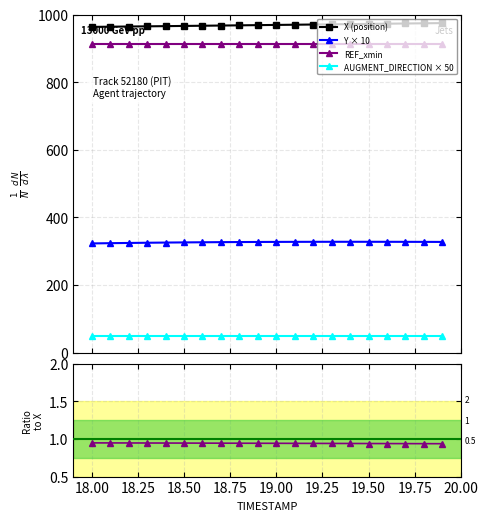

True or false: Y and X cross at least once.

False